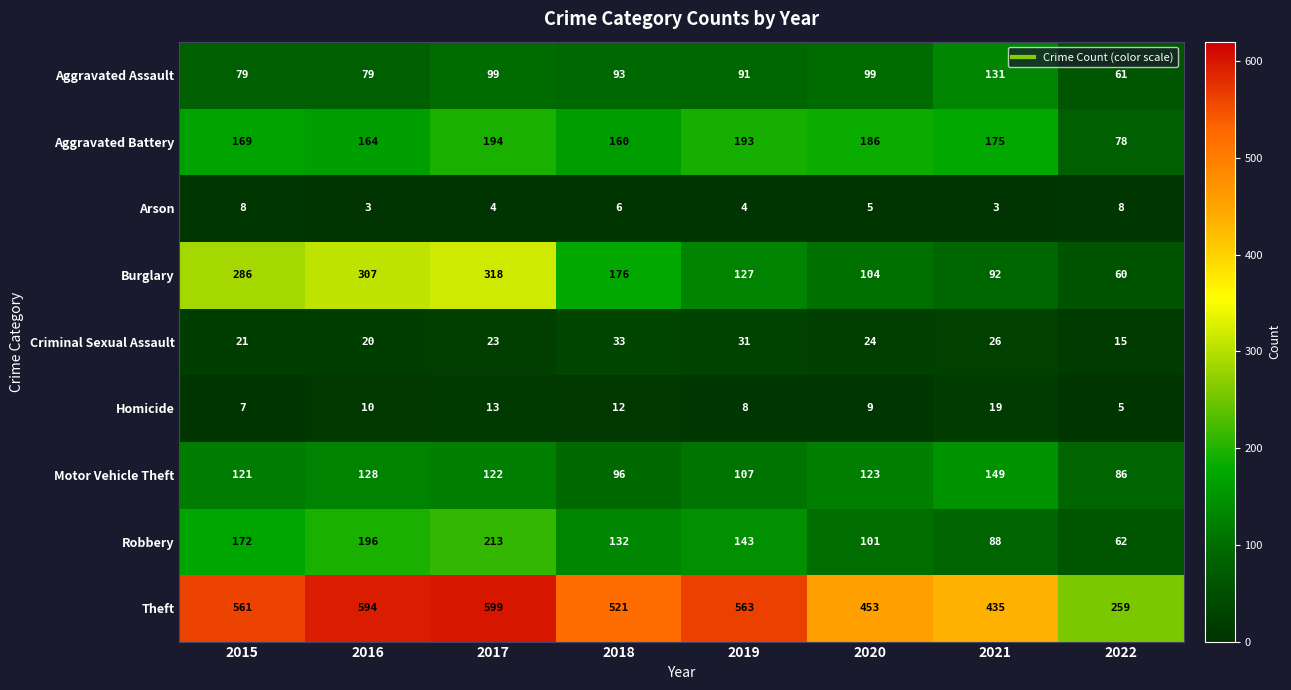

What is the difference between the second highest and minimum values in the Homicide series?

8